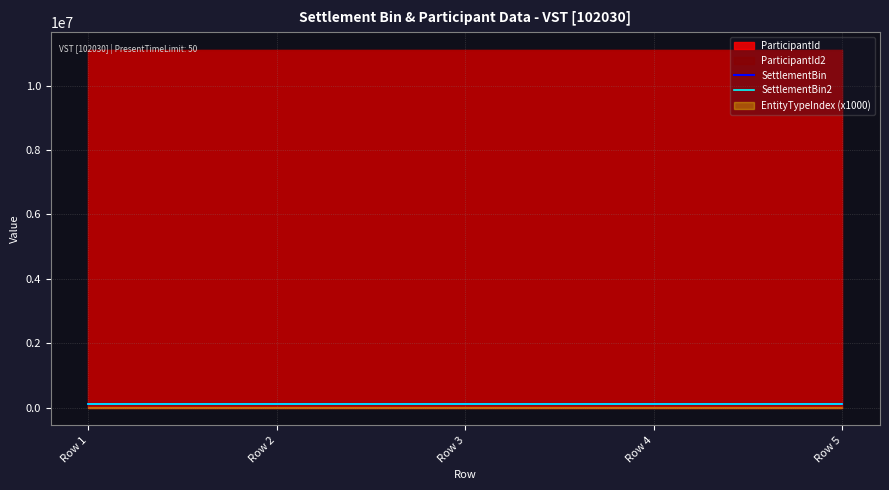

Where is SettlementBin2 nearest to the value 123460?

Row 1